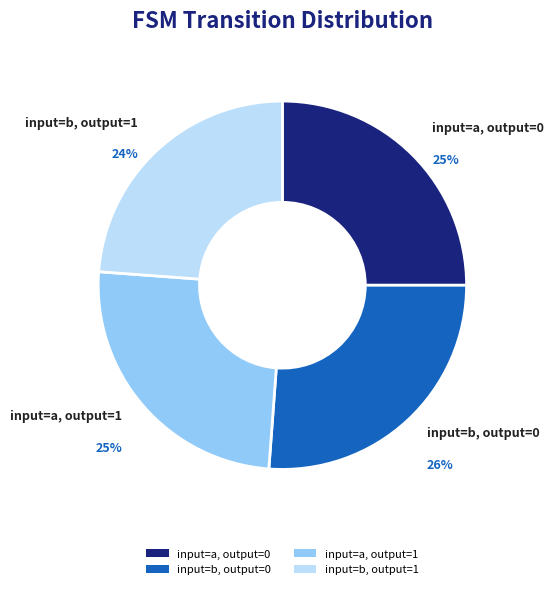

To the nearest percent, what is the average slice percentage?

25%